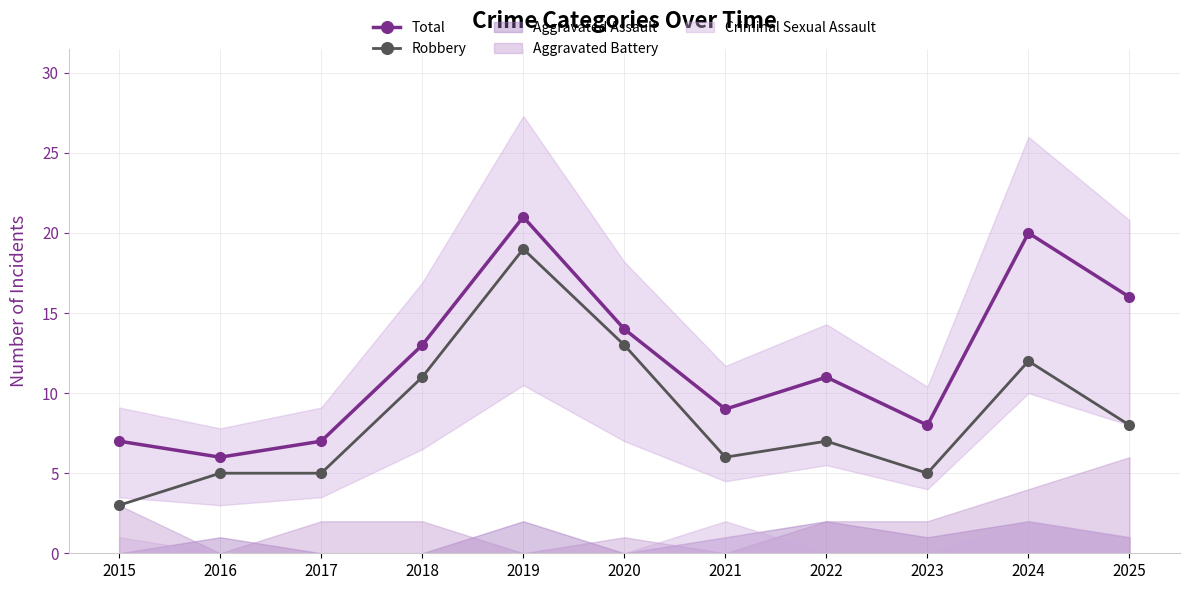

The Robbery series shows 8 at 2025. True or false?

True